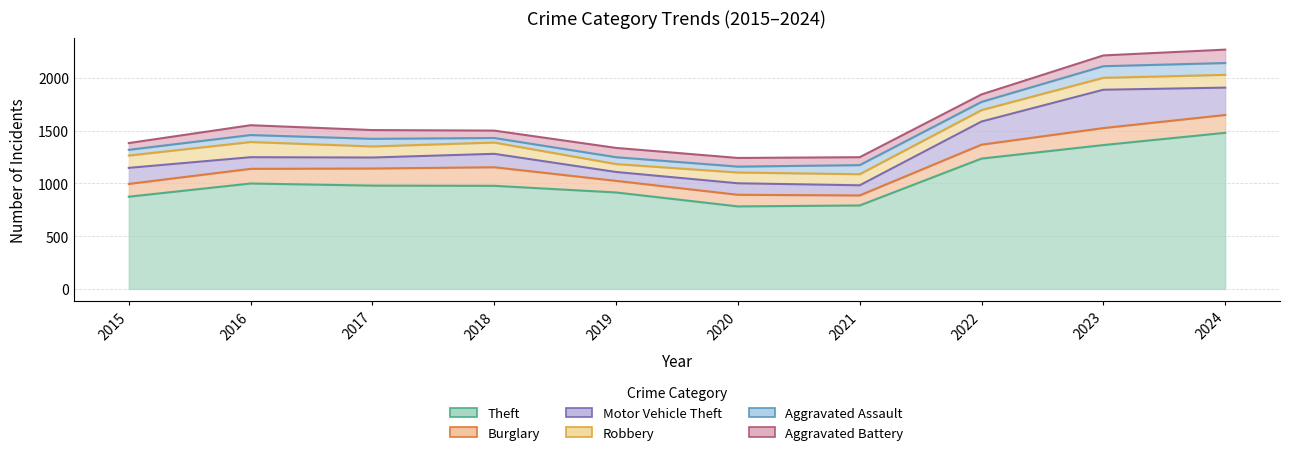

Is it true that Theft equals 1728 at 2016?

False